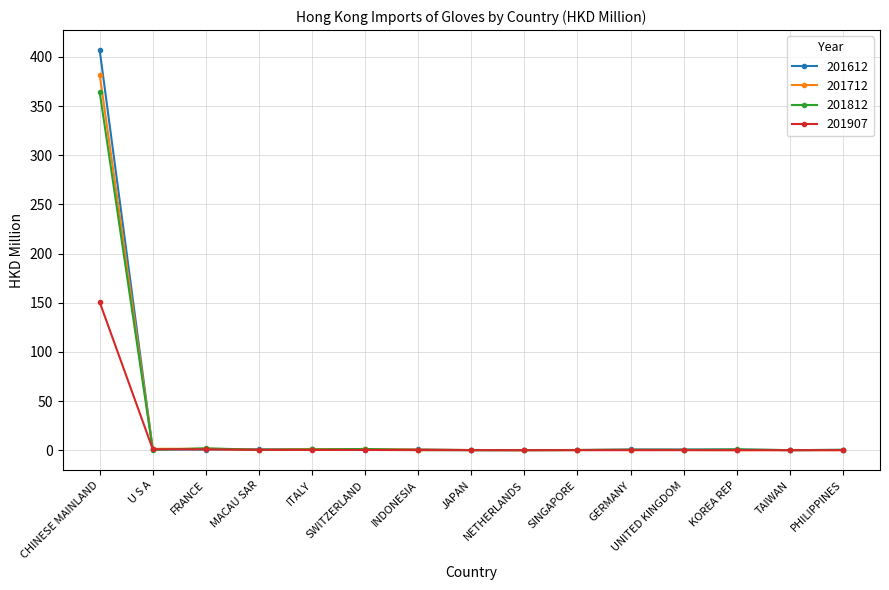

Which series ends up on top after the final intersection of 201712 and 201812?

201812